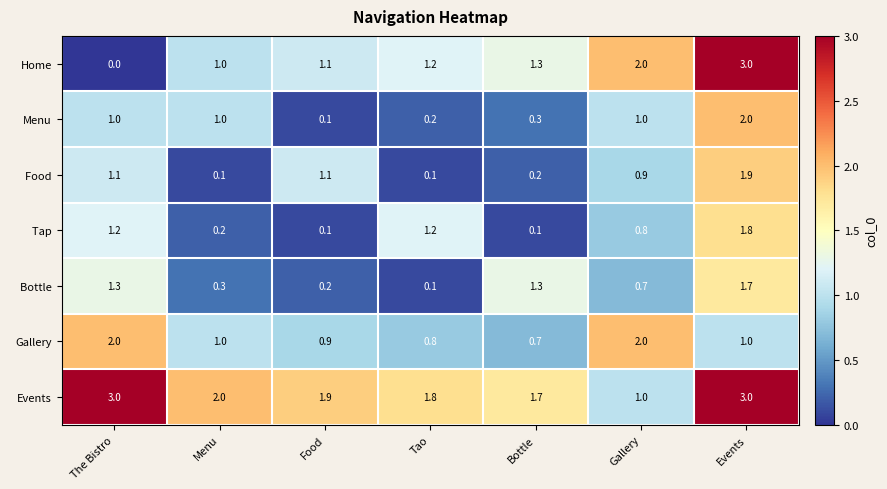

What is the difference between the Events values at Events and Tao?

1.2